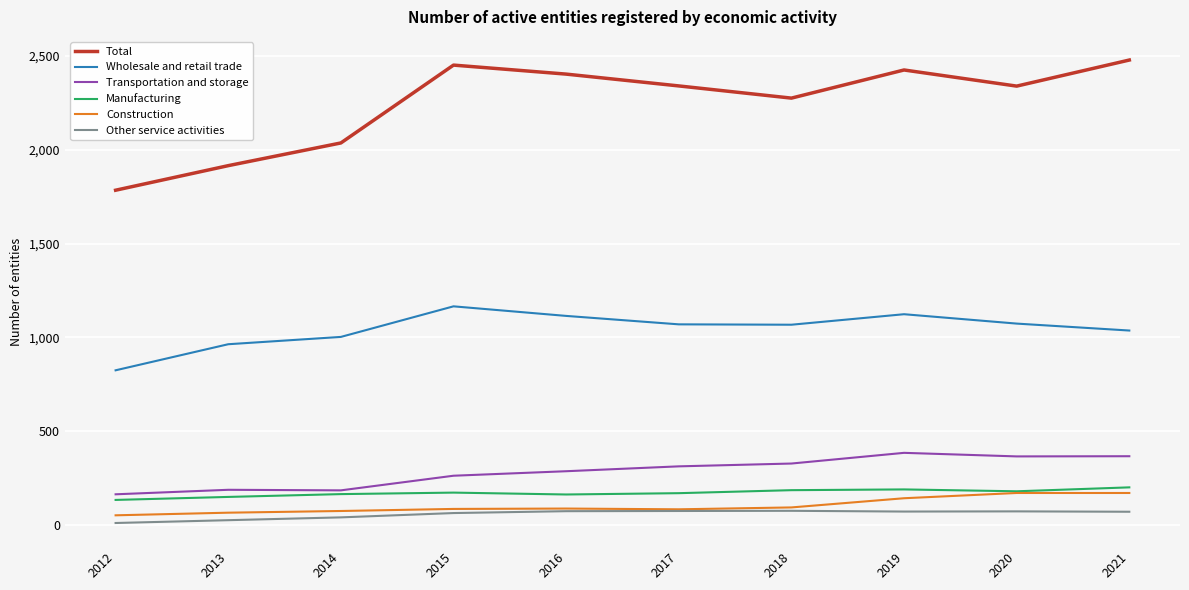

What is the highest value of the Construction series?

171